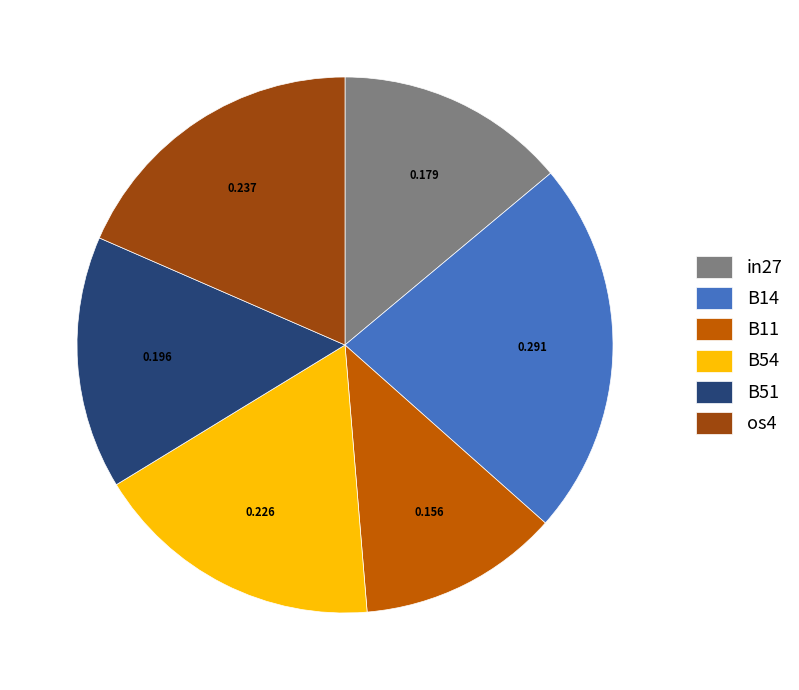

The B51 slice represents 15% of the pie. True or false?

True